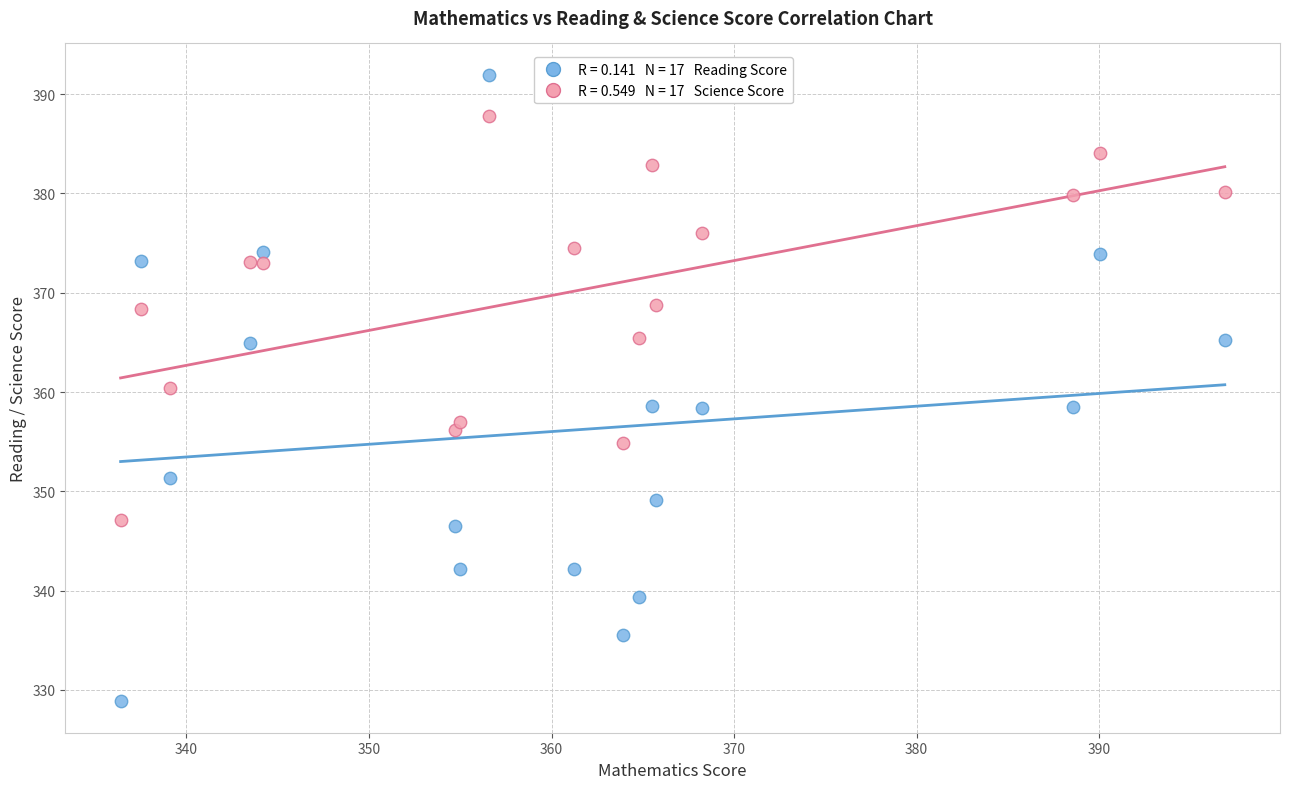

Across all data points, what is the range of Y values (max minus min)?

63.1